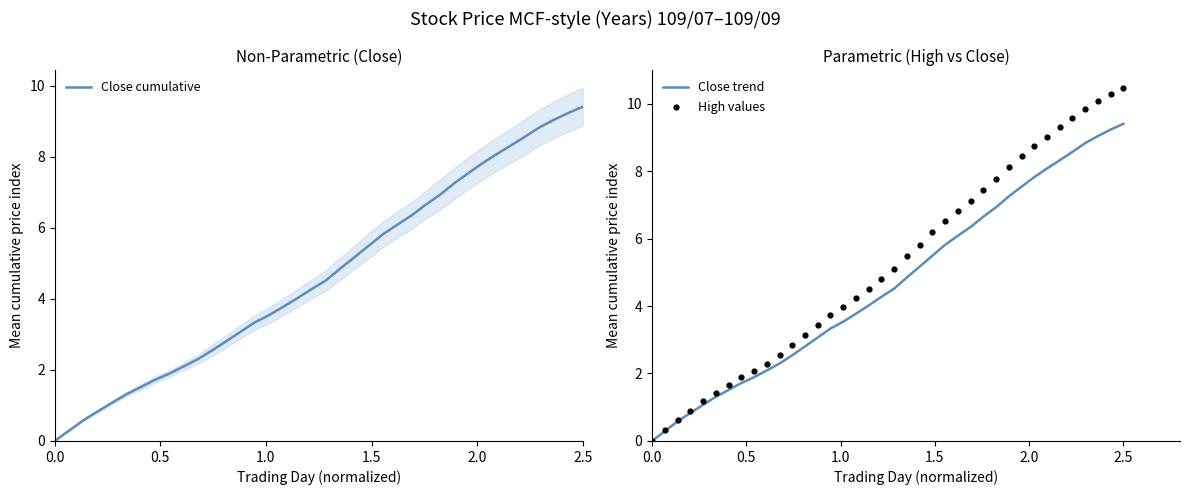

Which series reaches the minimum Y coordinate?

Close cumulative